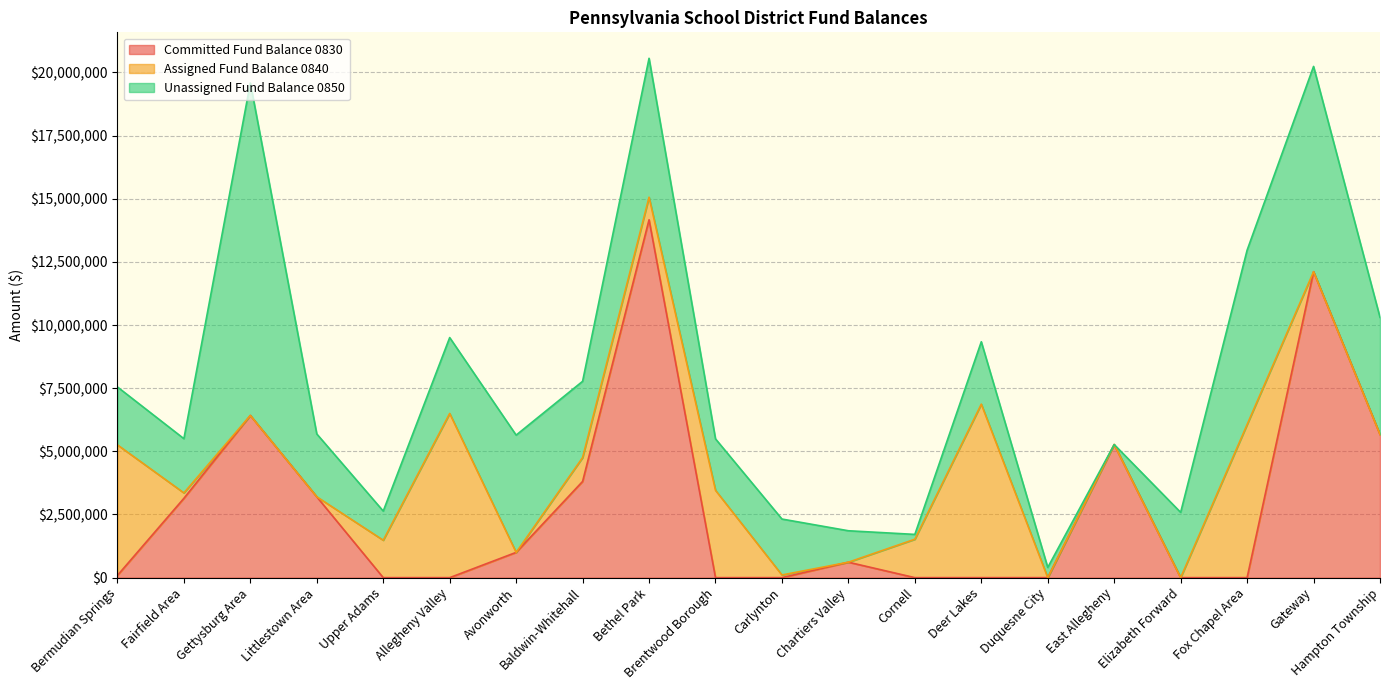

What is the value of the Unassigned Fund Balance 0850 point at the 15th from the left?

403391